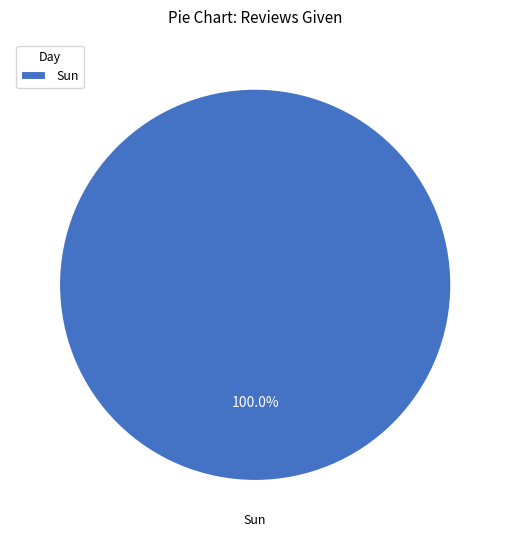

Does any single category account for the majority?

Yes